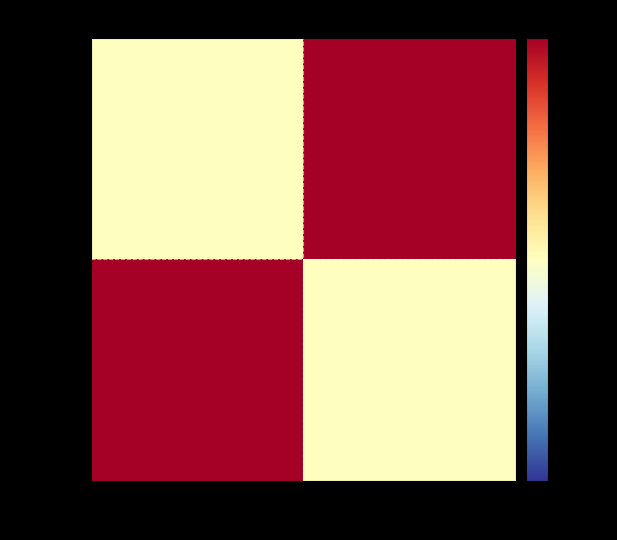

What is the maximum value shown in the chart?

1